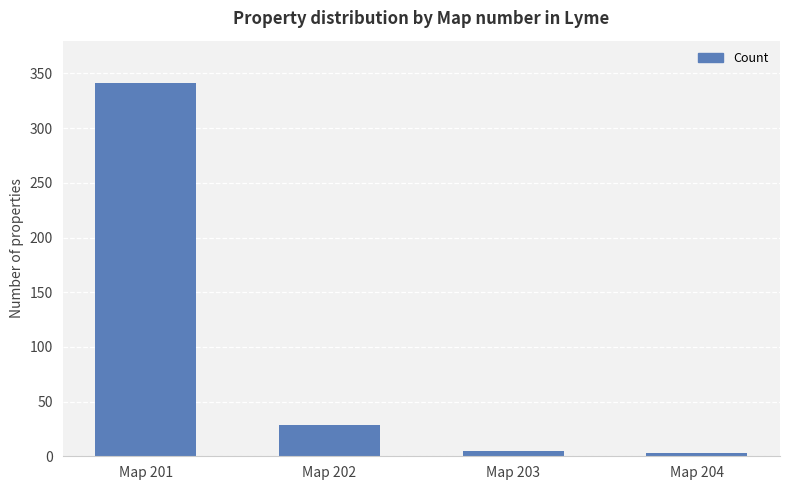

What is the difference between the maximum and minimum values?

338